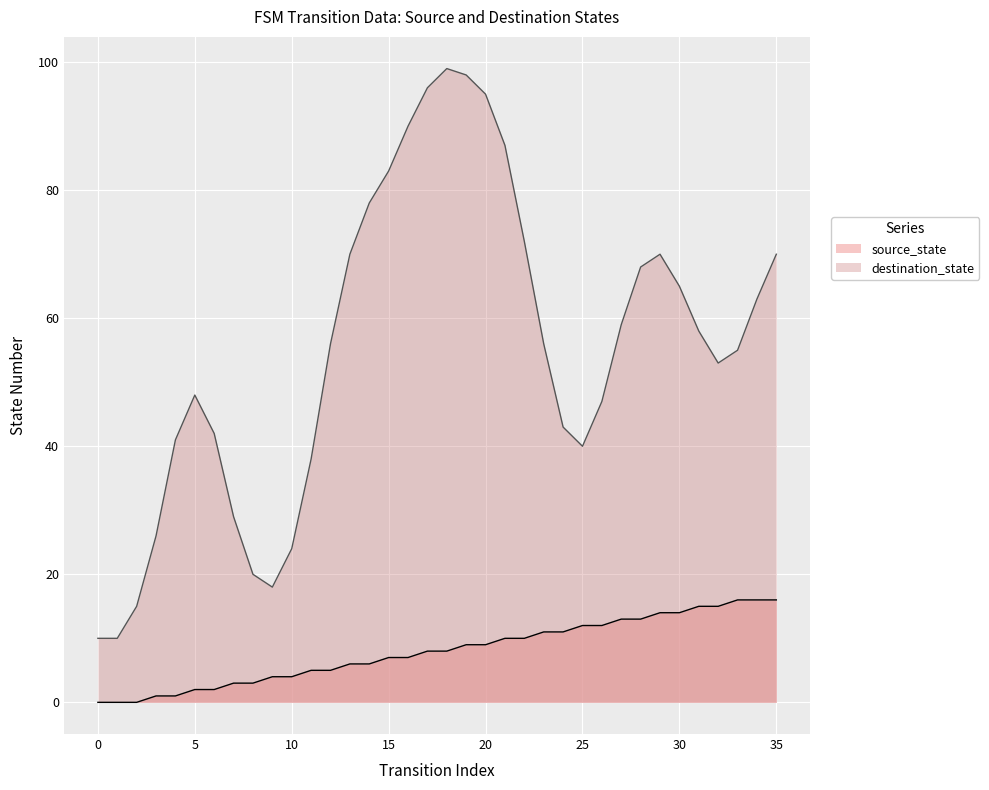

Where is the data nearest to the value 8?

17